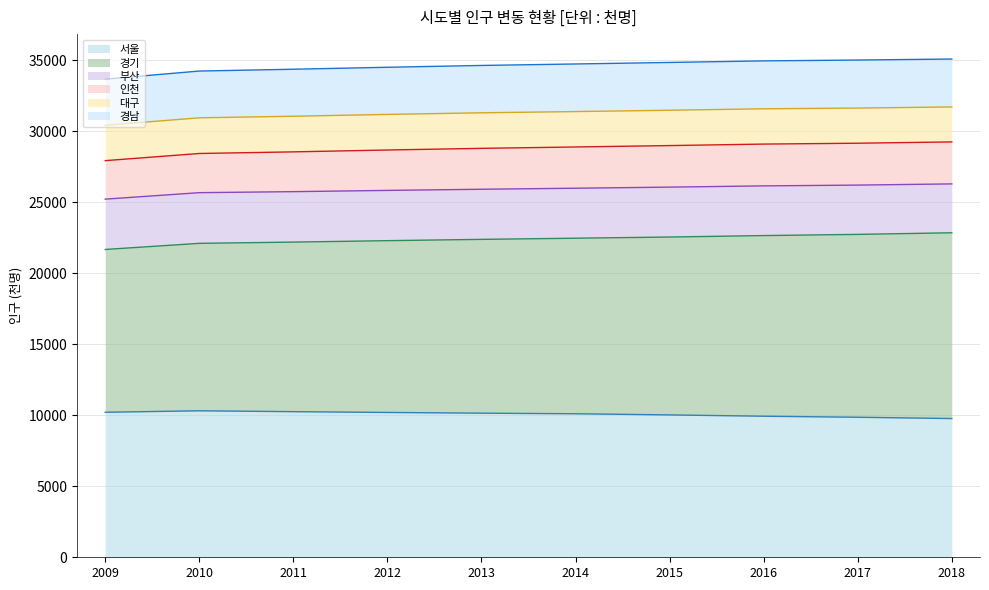

What is the total value across all series at 2009?

33660